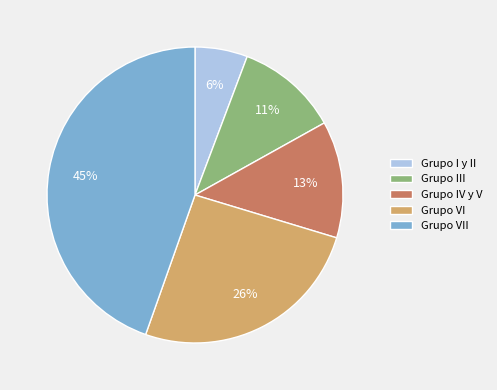

To the nearest percent, what portion does Grupo VI represent?

26%